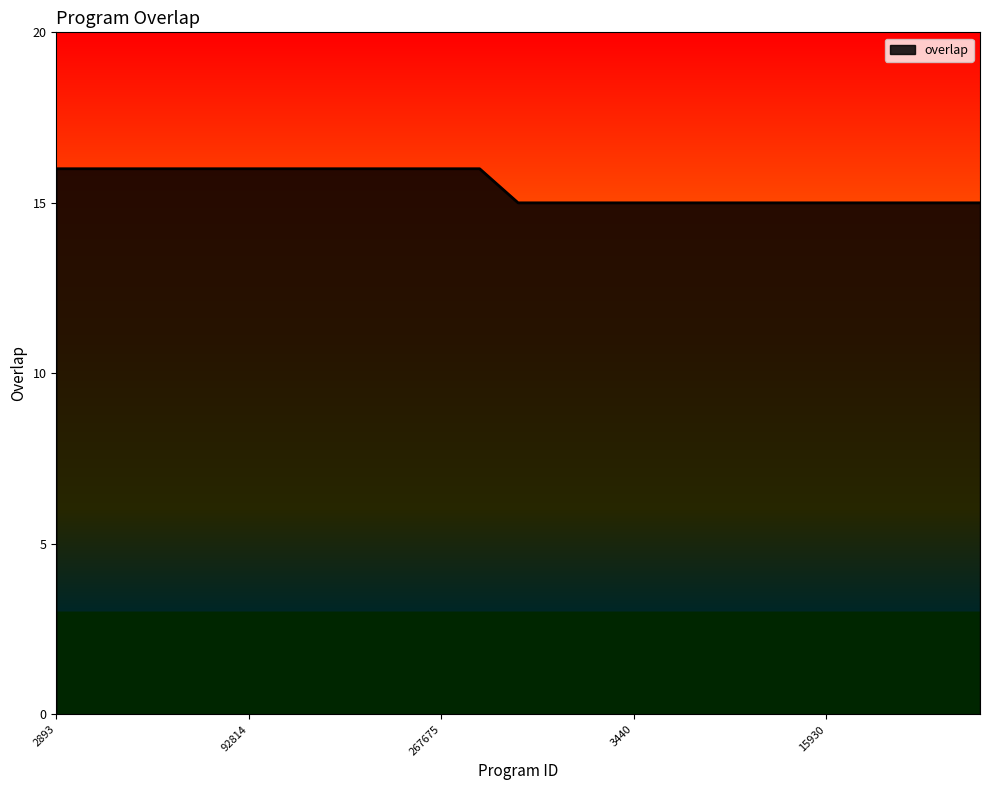

What is the minimum value shown in the chart?

15